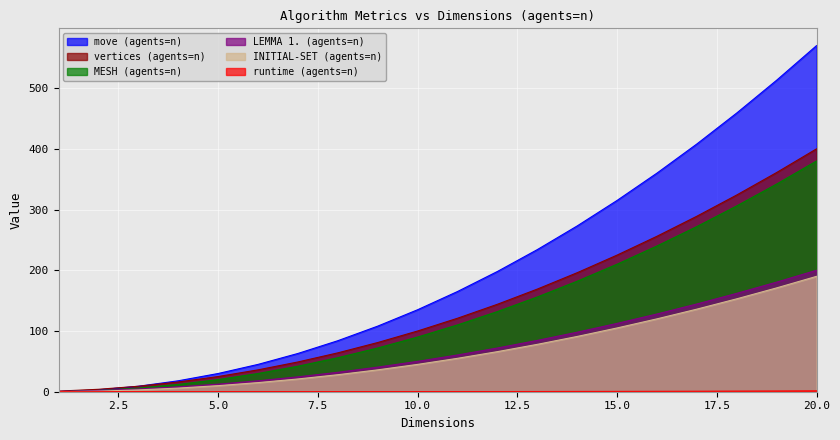

What are all the series names shown in the legend?

runtime (agents=n), move (agents=n), INITIAL-SET (agents=n), LEMMA 1. (agents=n), vertices (agents=n), MESH (agents=n)